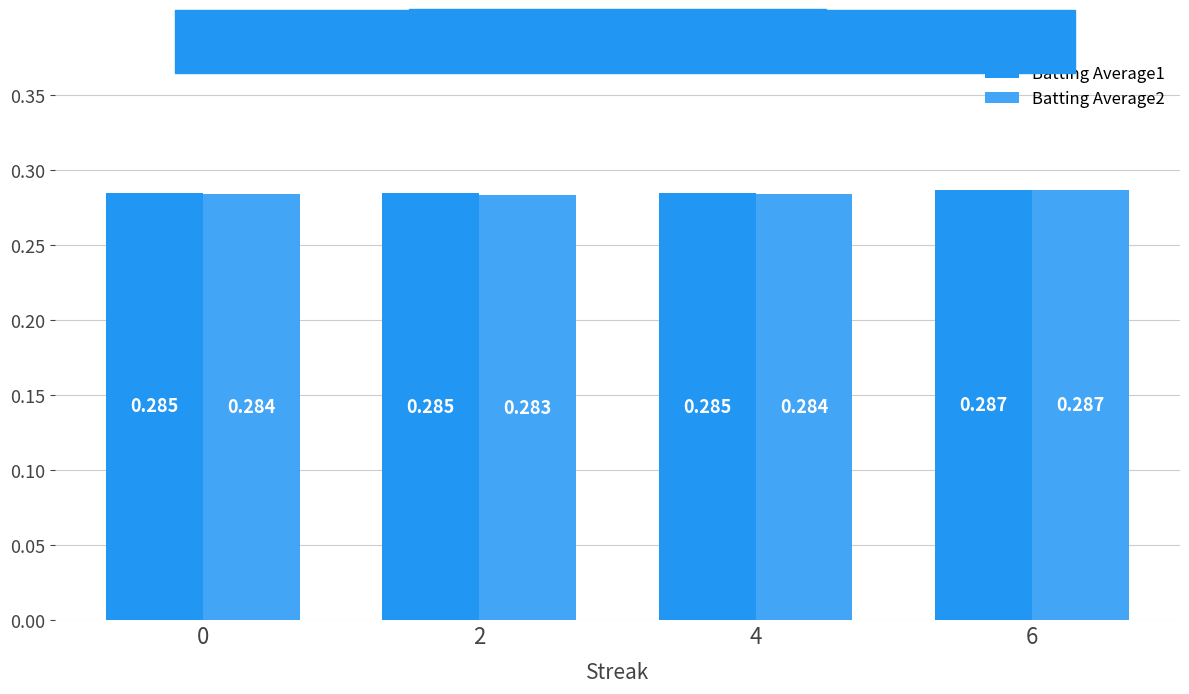

How many bars are there in total?

8